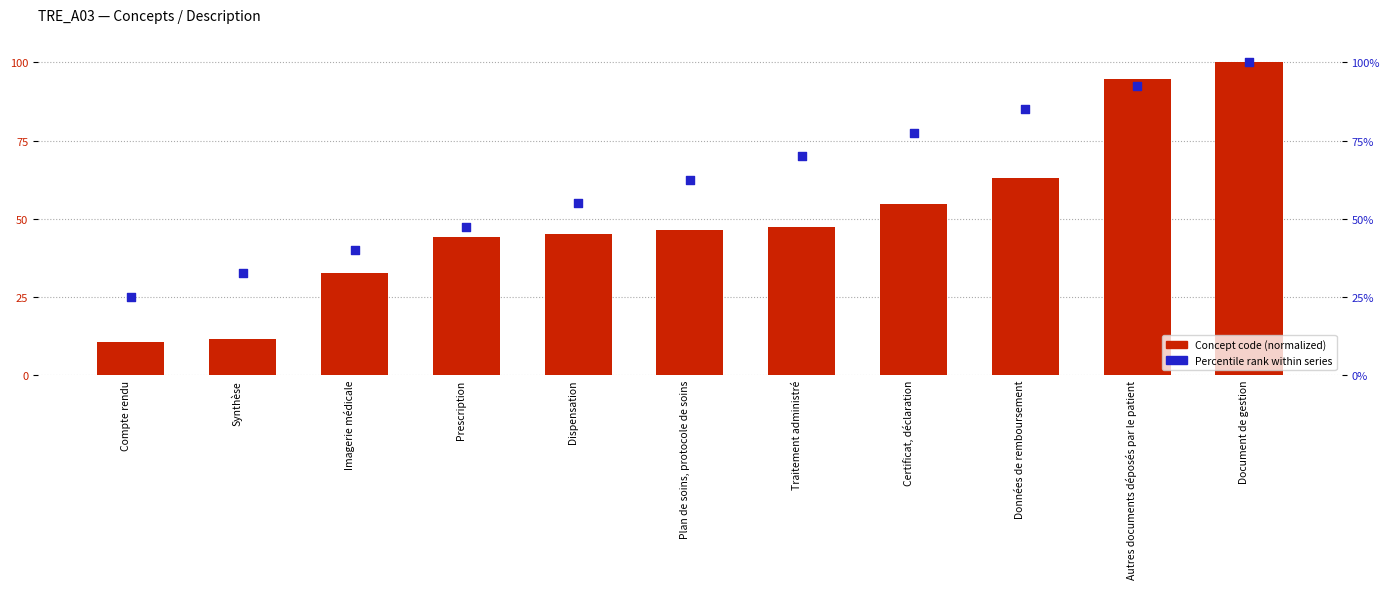

What is the total value across all series at Traitement administré?

117.4